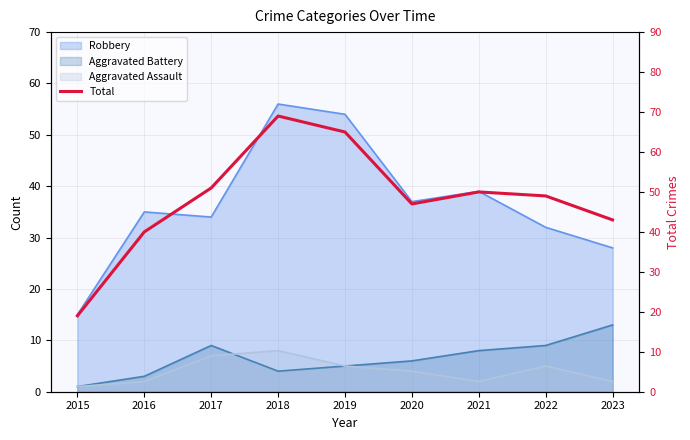

Approximately how many times larger is the value at 2016 compared to 2021?

0.8